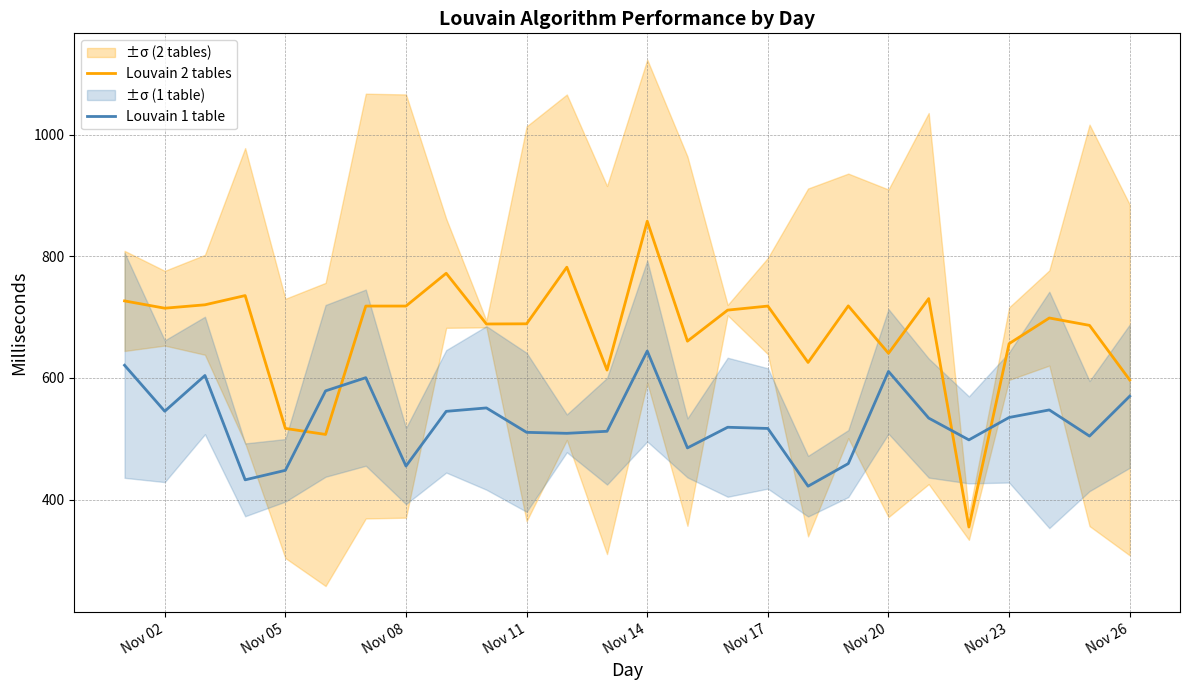

How many interior local peaks does the Louvain 1 table series have?

7